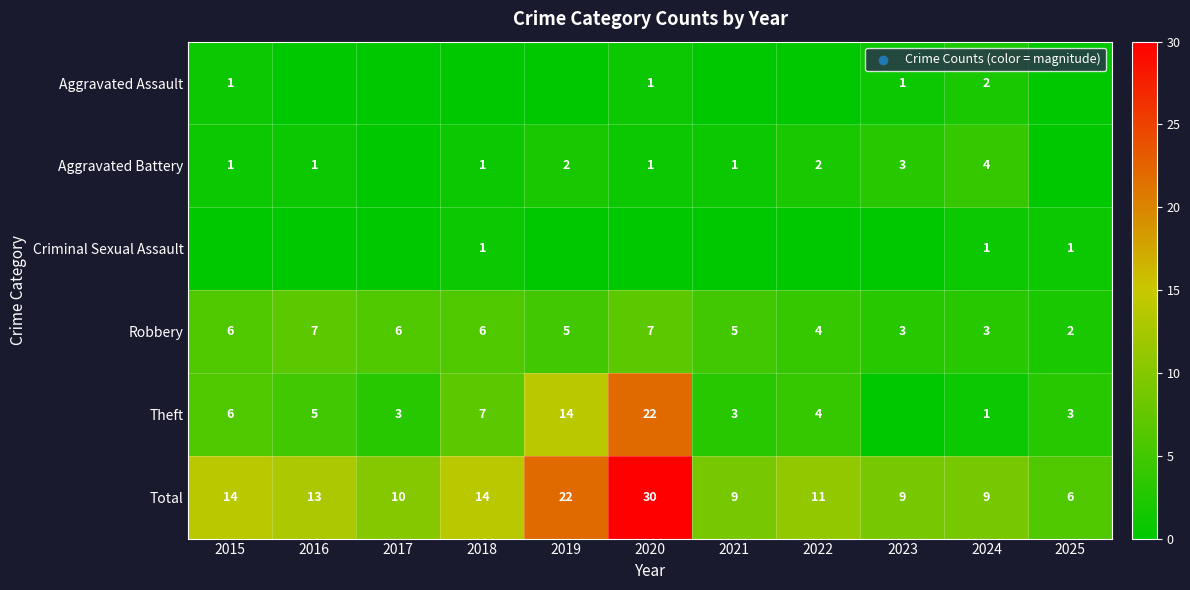

What is the sum of all Total values?

147